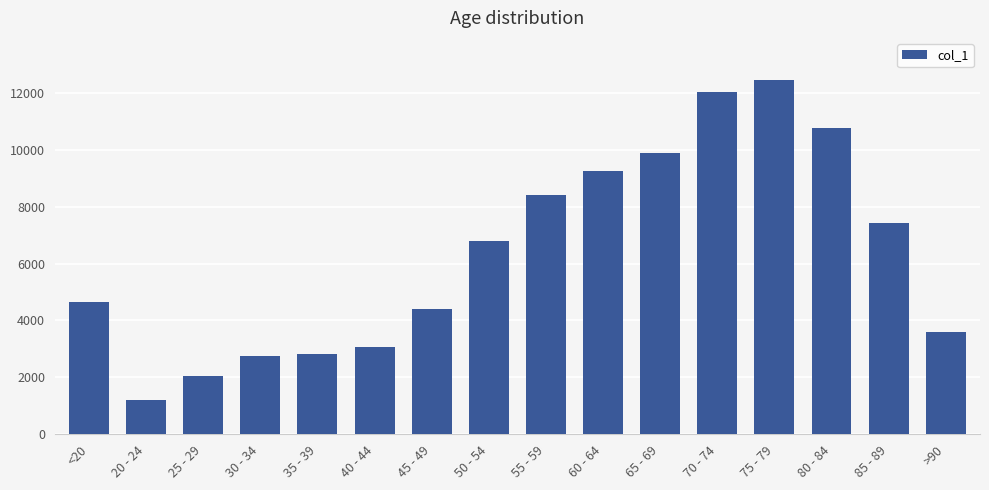

What position from the left is 60 - 64?

10